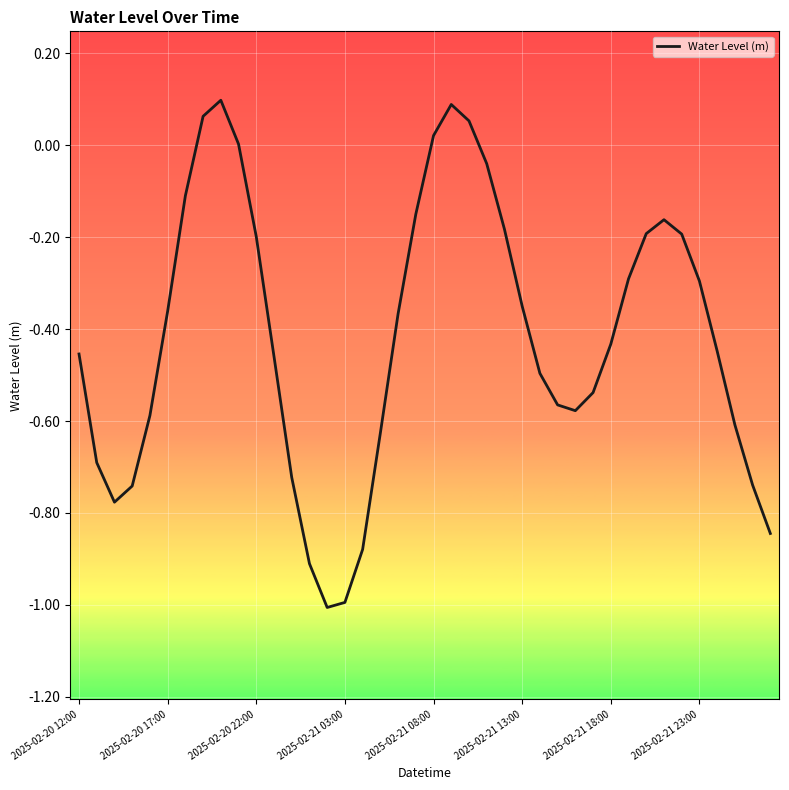

What is the minimum value shown in the chart?

-1.0